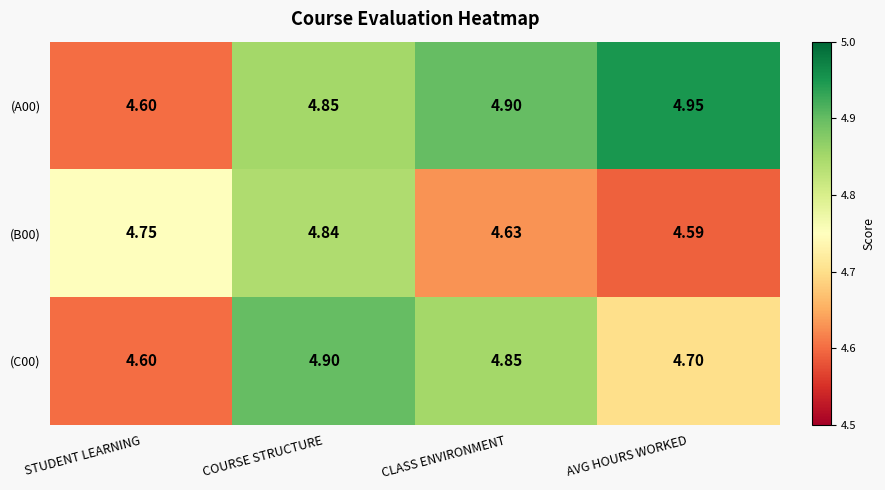

At which category is the sum across all series the highest?

COURSE STRUCTURE